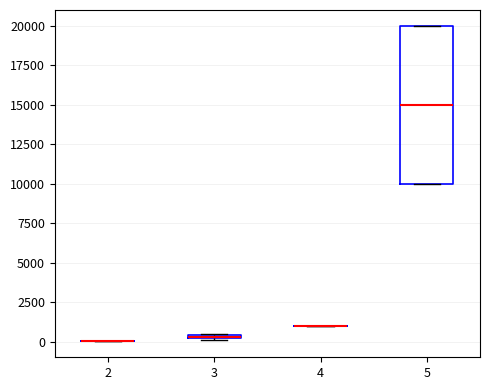

Which box is the tallest, from its lower edge to its upper edge?

5